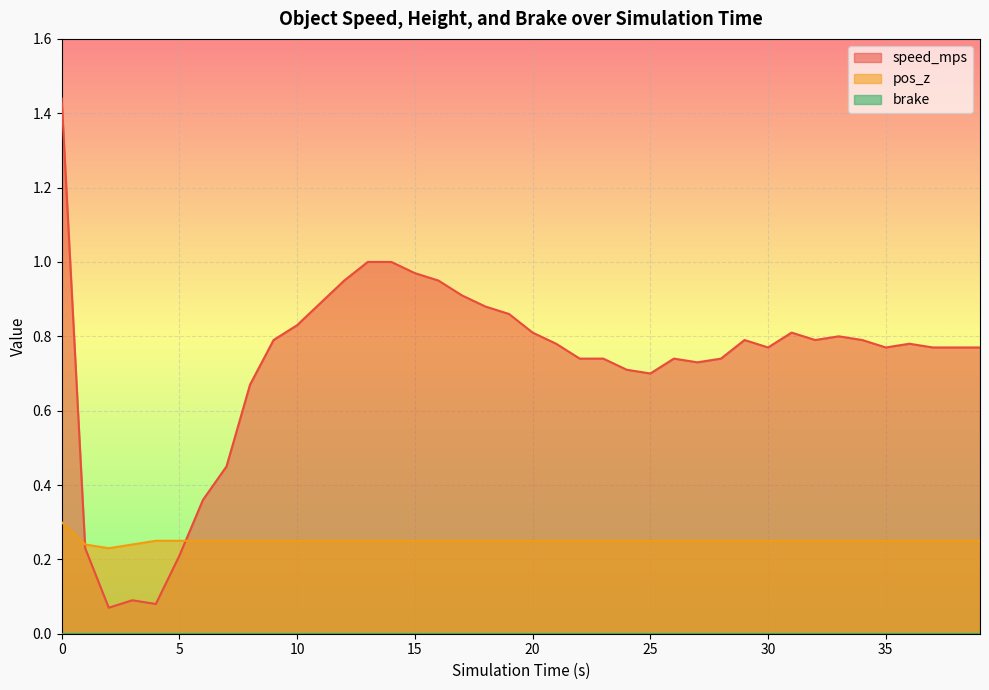

At how many categories does at least one series exceed 1?

1